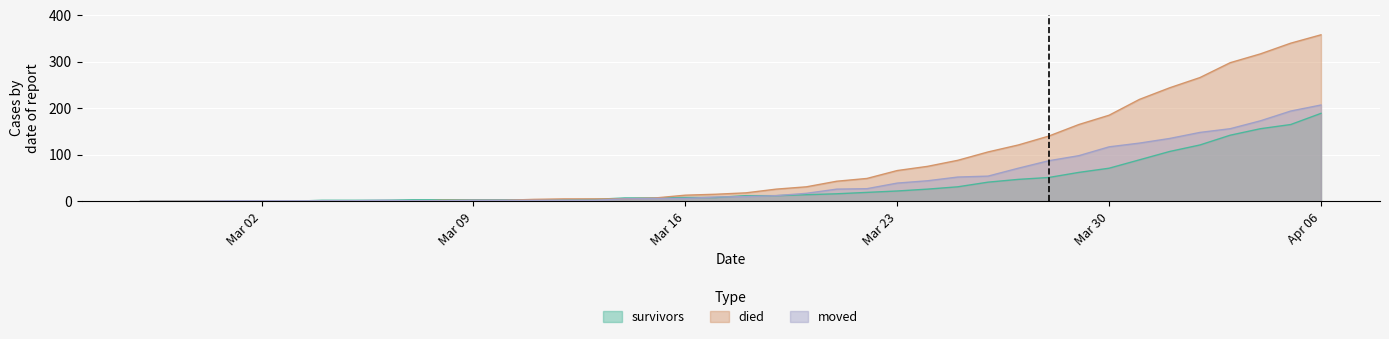

List the series in order of their peak value, lowest first.

survivors, moved, died